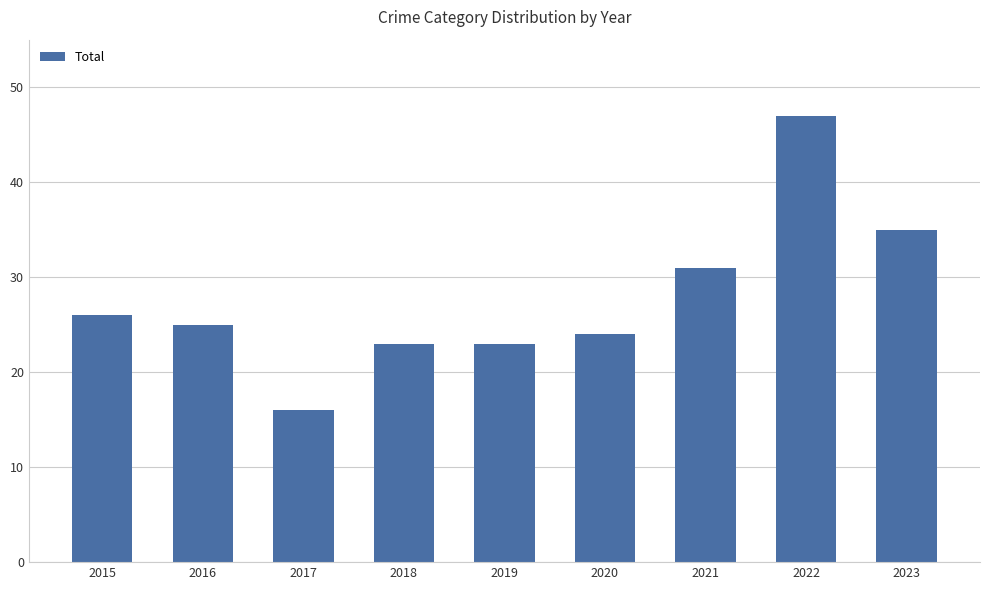

What is the greatest value displayed?

47